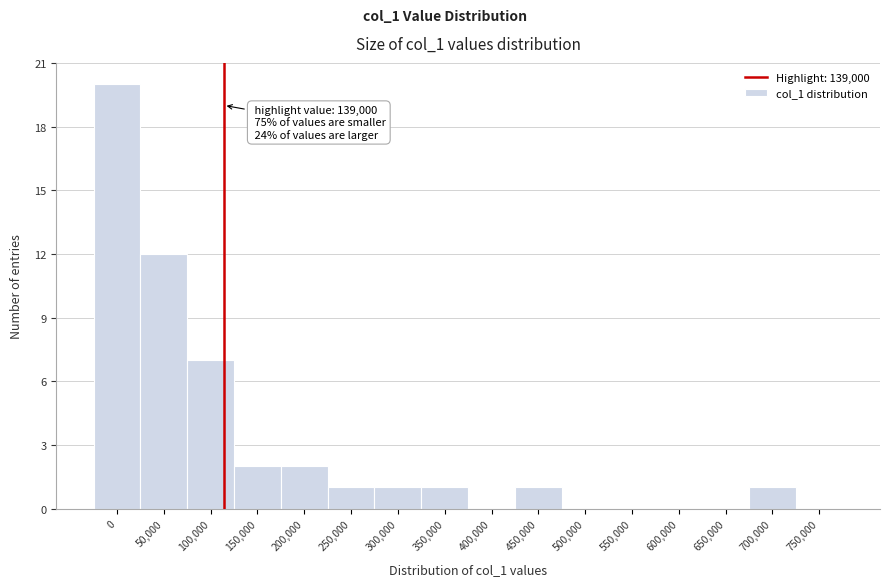

Reading left to right, transcribe all the data shown in this chart.

0=20	50,000=12	100,000=7	150,000=2	200,000=2	250,000=1	300,000=1	350,000=1	400,000=0	450,000=1	500,000=0	550,000=0	600,000=0	650,000=0	700,000=1	750,000=0